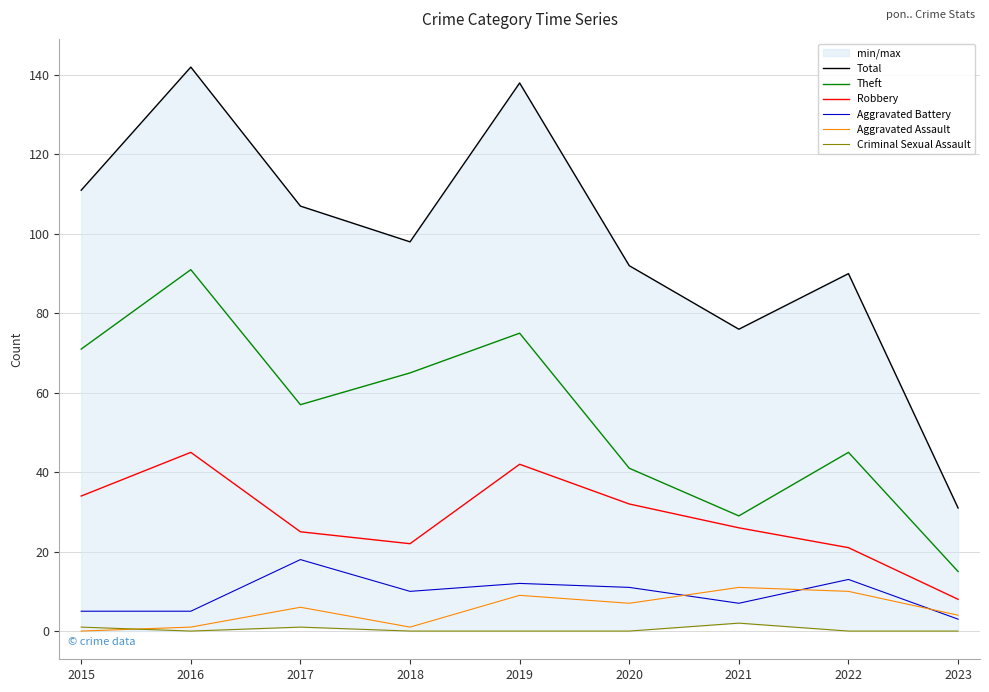

Which has a higher value, 2017 or 2015?

2015